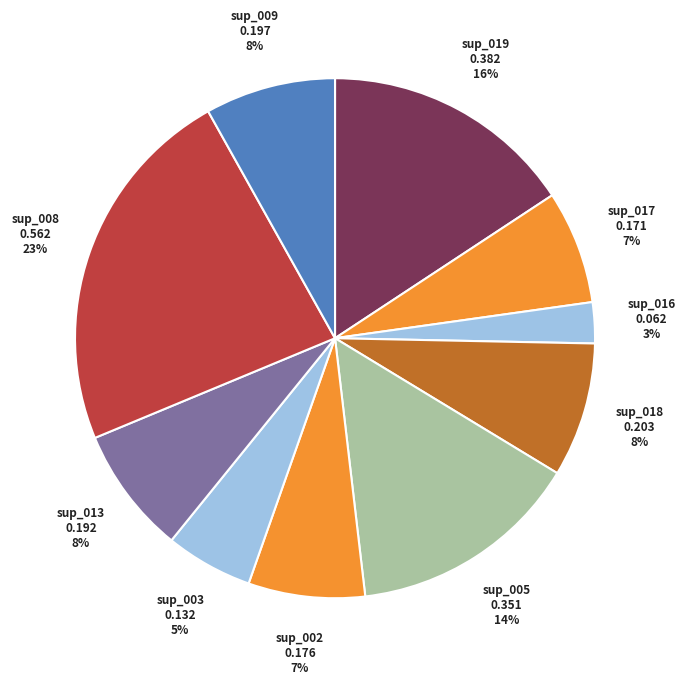

Is sup_009 the majority of the pie?

No